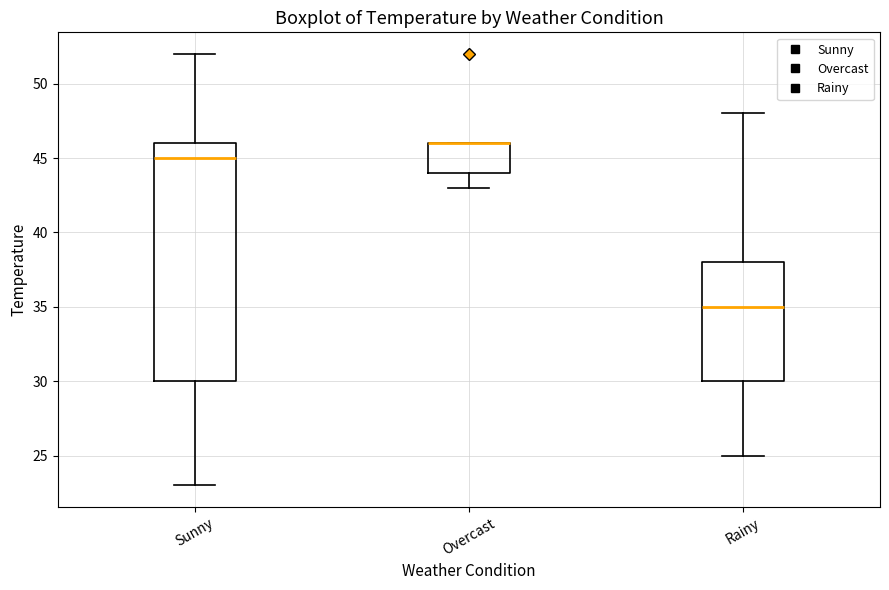

Reading left to right, read every box against the y-axis: the position of its median line, the range the box covers, and the ends of its whiskers. The values are not printed on the chart, so give them approximately, as read against the axis.

Sunny: median 45, box 30 to 46, whiskers 23 to 52
Overcast: median 46 (drawn on the box's upper edge), box 44 to 46, whiskers 43 to 46
Rainy: median 35, box 30 to 38, whiskers 25 to 48